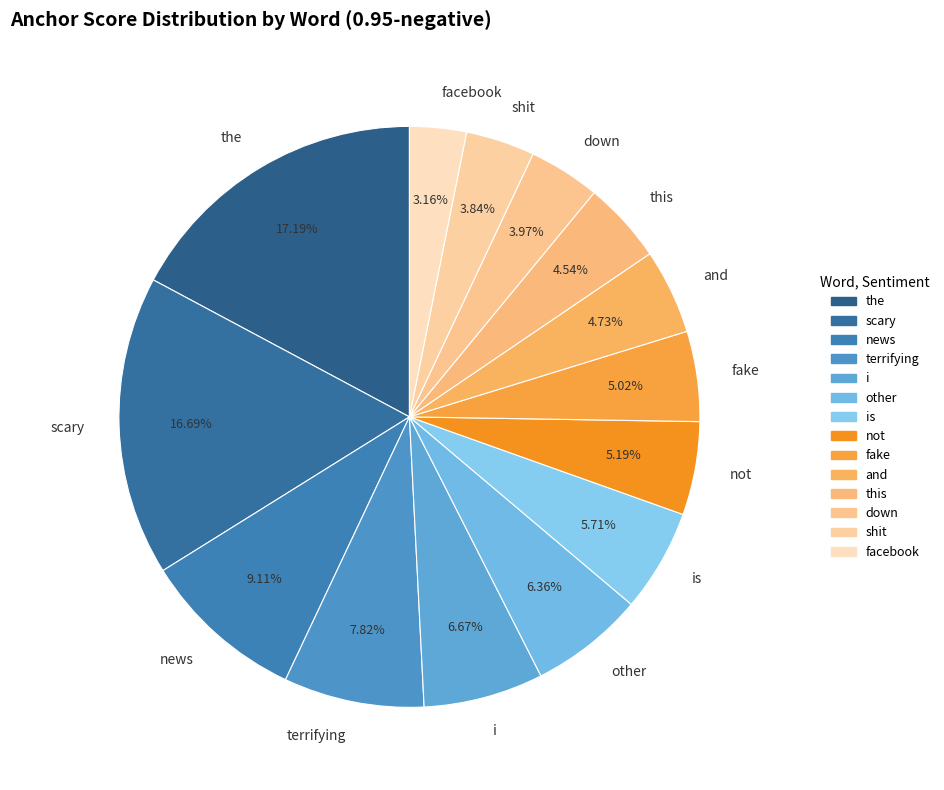

To the nearest percent, what is the difference between the largest and smallest slice percentages?

14%